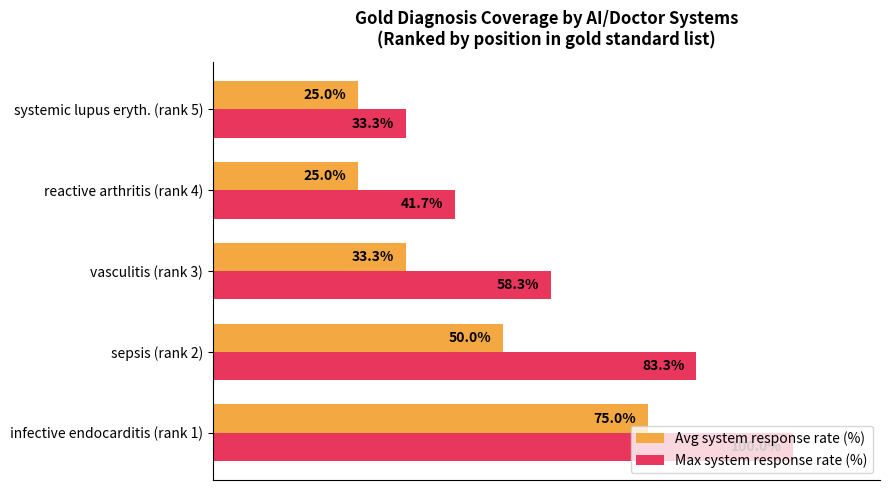

Between infective endocarditis (rank 1) and sepsis (rank 2), which series saw the biggest shift?

Avg system response rate (%)